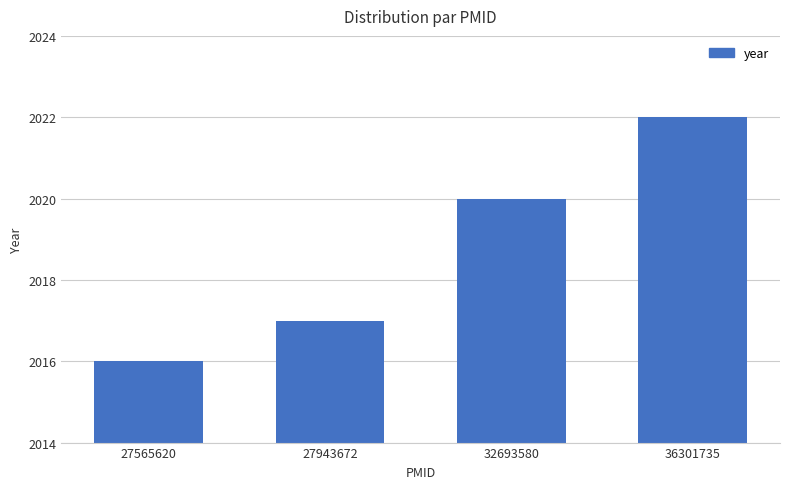

Which category has the lowest value across all series?

27565620